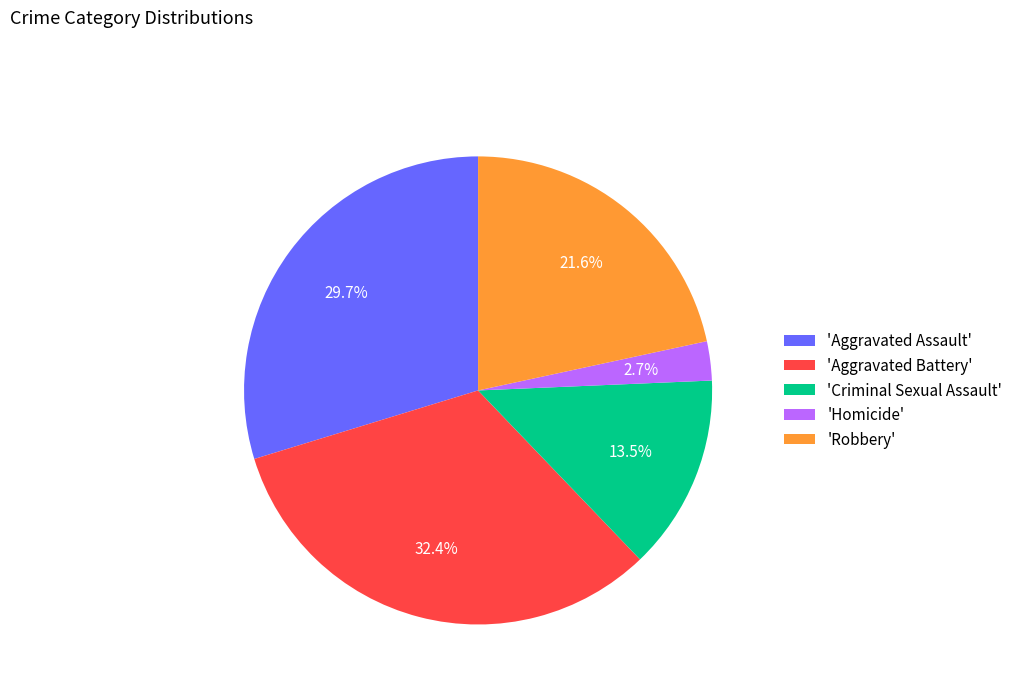

Is there a majority slice in this chart?

No